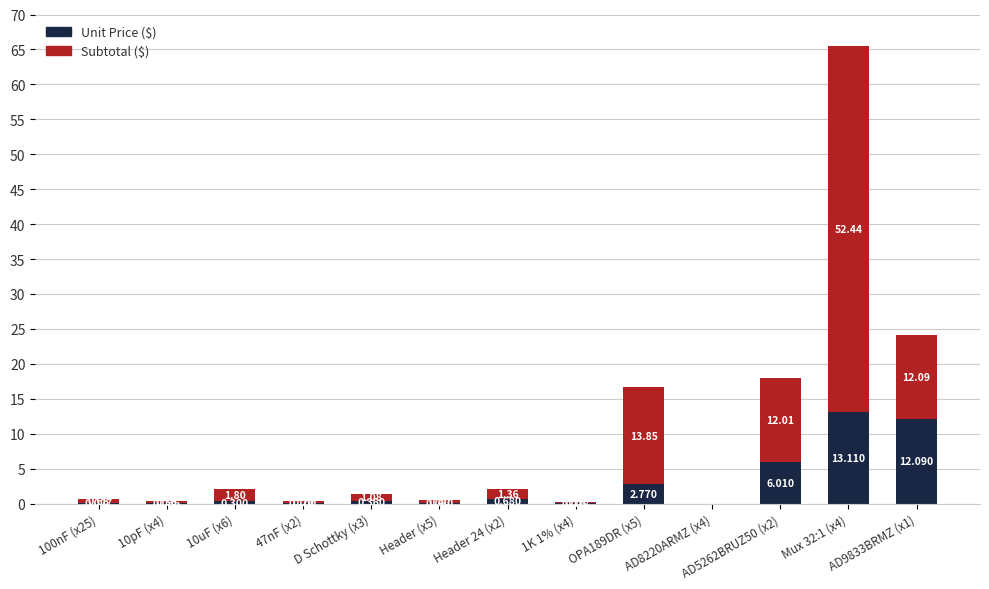

Count the number of categories in the chart.

13